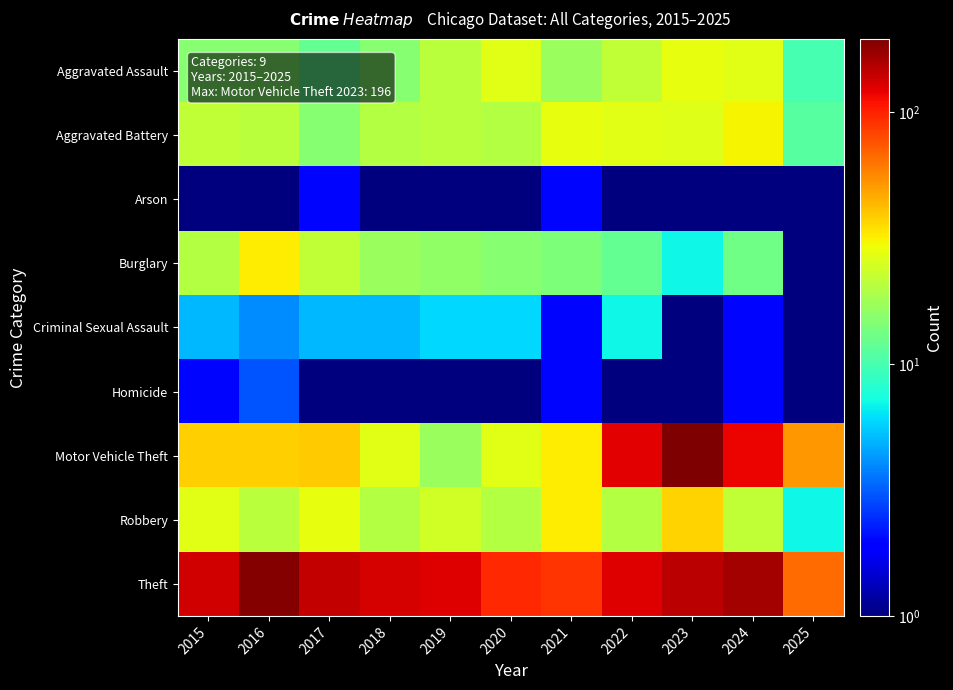

Which series has the widest spread of values?

Motor Vehicle Theft